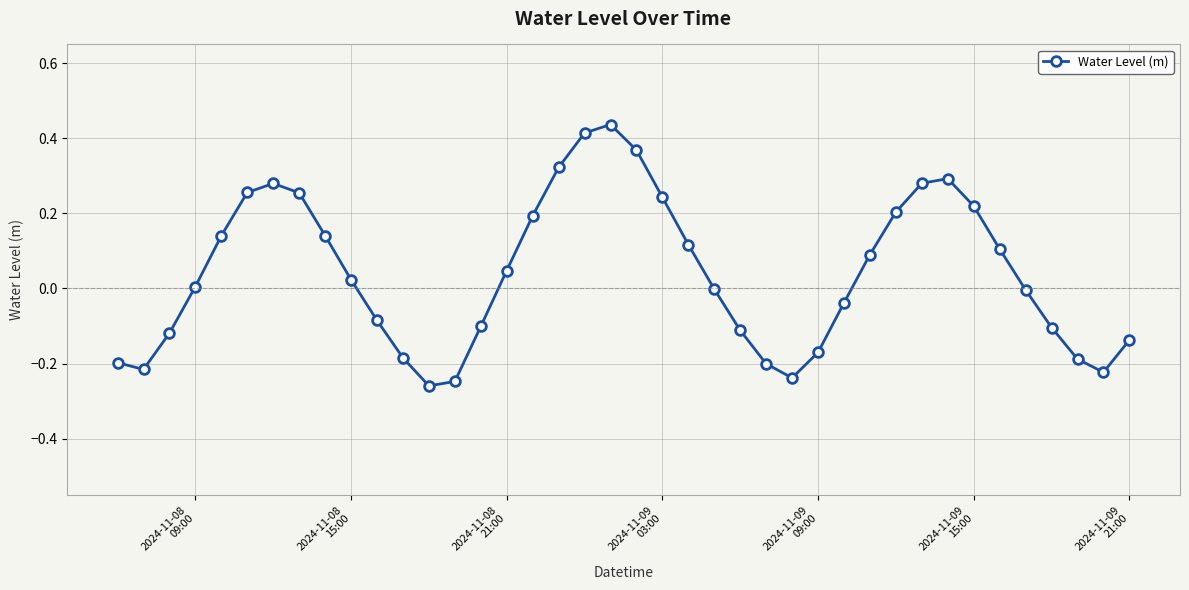

How many data points does each series have?

40